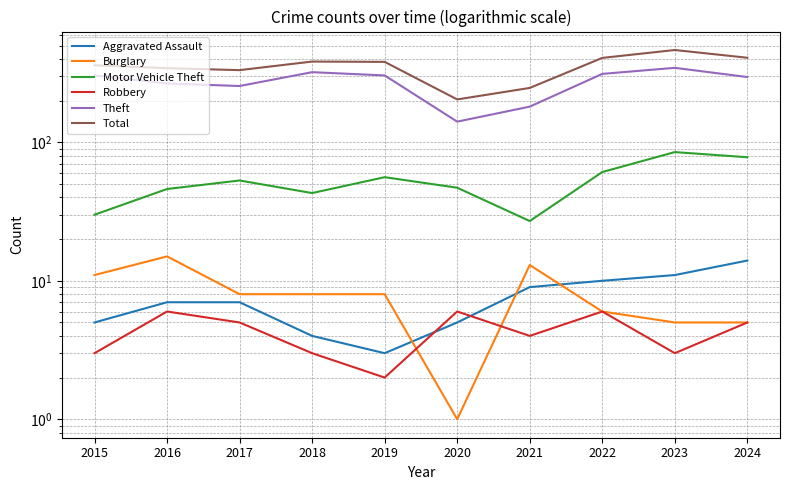

What is the greatest value displayed?

464